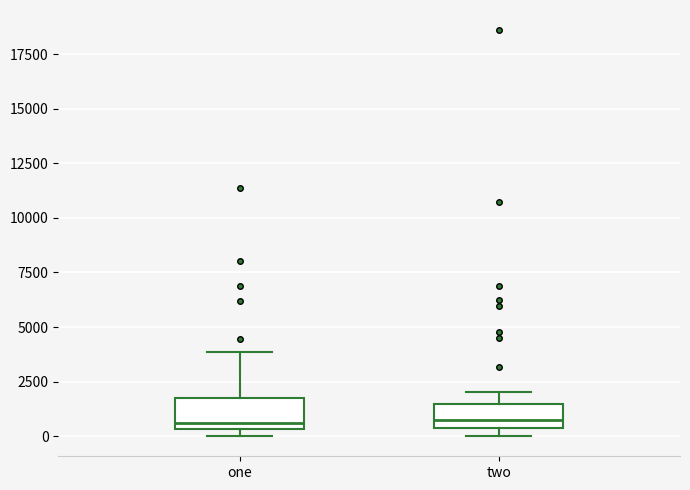

Where is the lower edge of the box for two on the y-axis? The values are not printed on the chart, so give them approximately, as read against the axis.

500